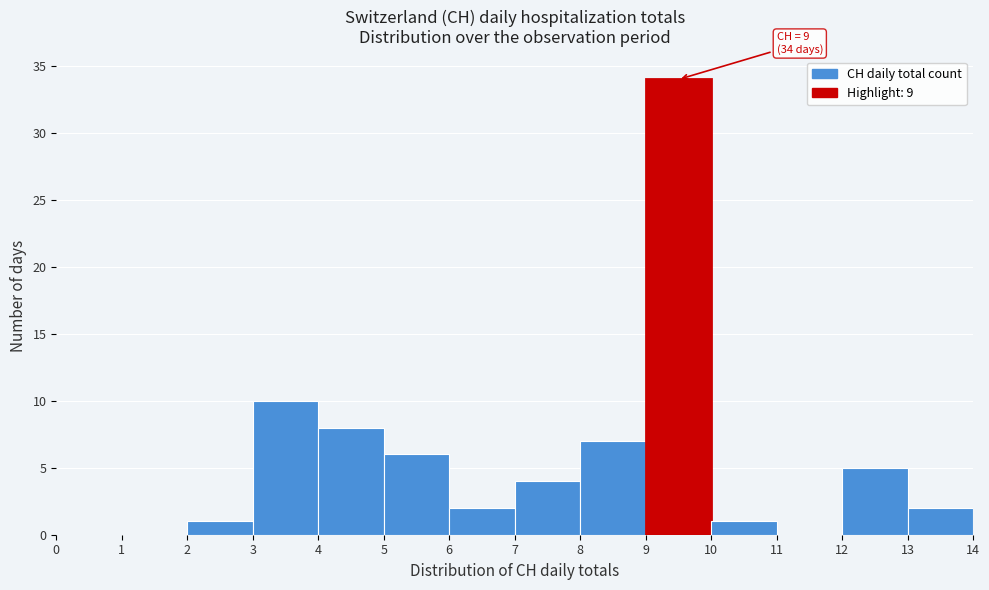

Over which range of the x-axis is the bar tallest?

9 to 10